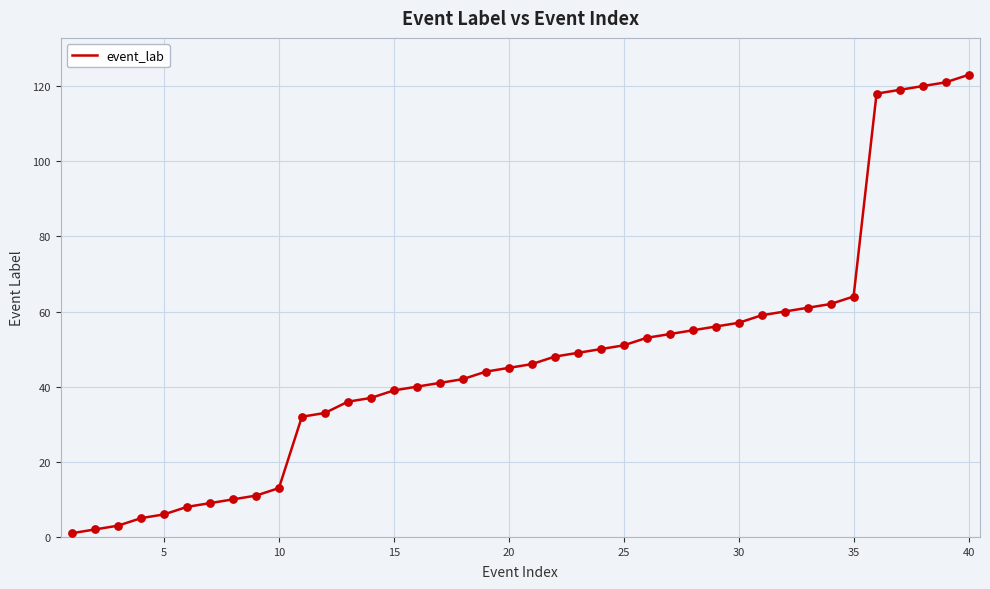

What is the maximum value shown in the chart?

123